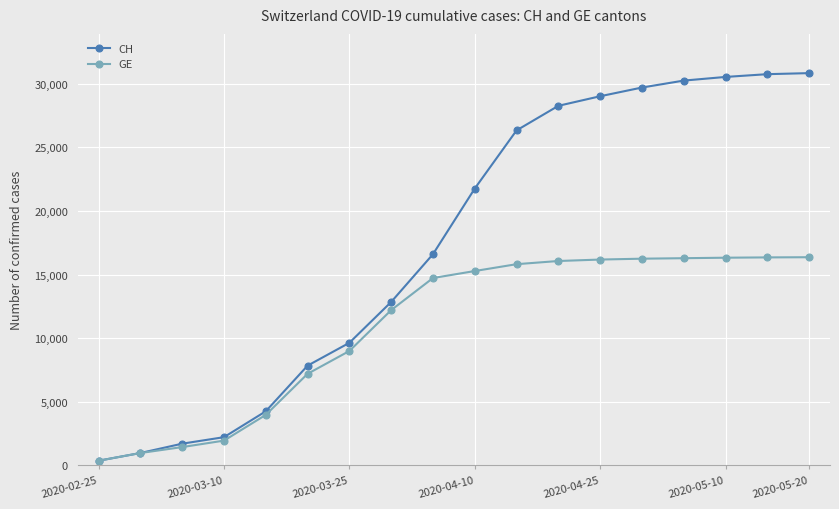

At how many categories does at least one series exceed 25849?

8